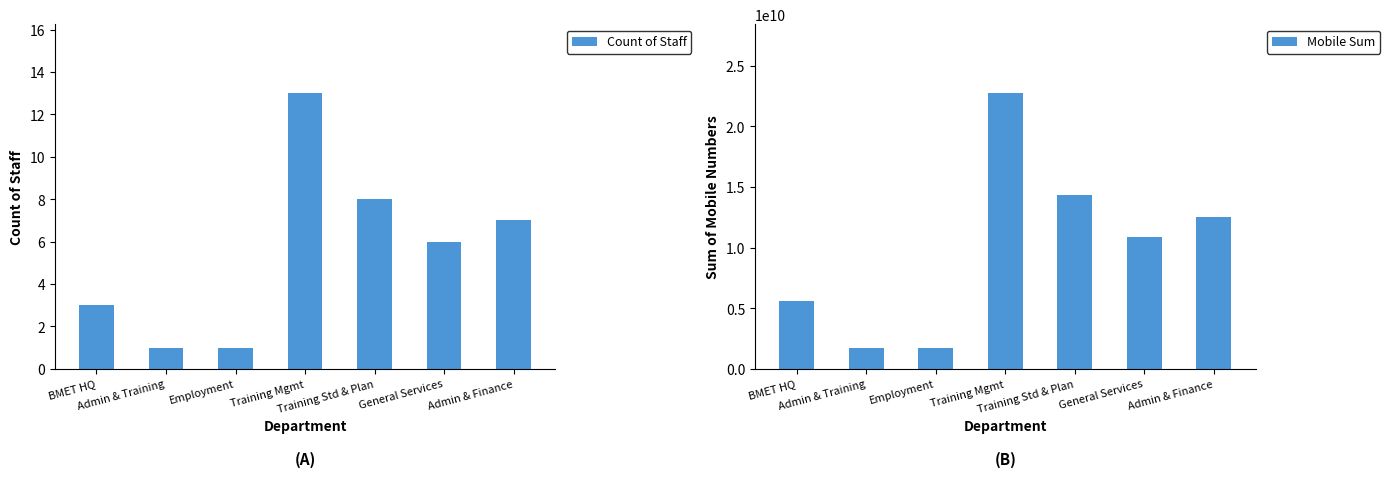

Rank the categories by Mobile Sum value from lowest to highest.

Employment, Admin & Training, BMET HQ, General Services, Admin & Finance, Training Std & Plan, Training Mgmt